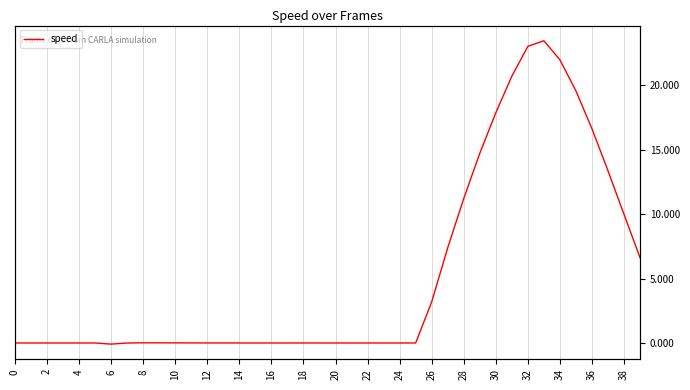

What is the label of the 12th point from the right?

28